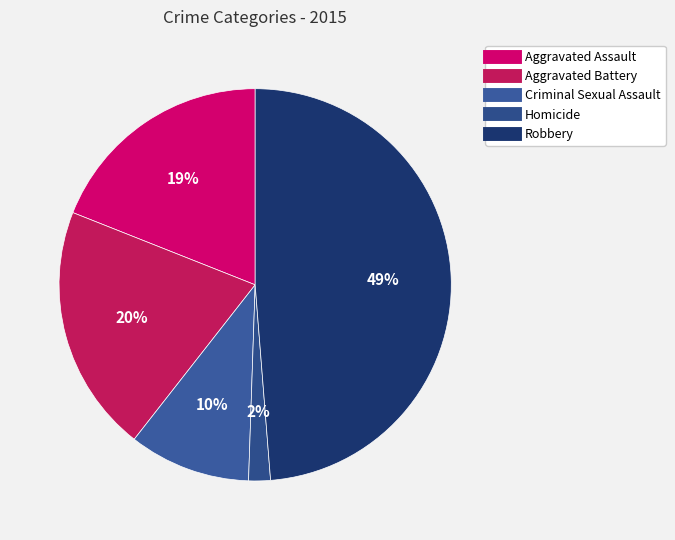

How many segments does this pie chart have?

5